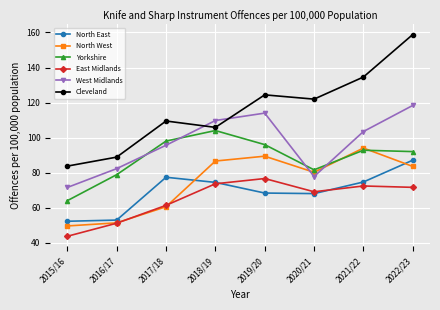

What is the label of the 6th point from the left?

2020/21